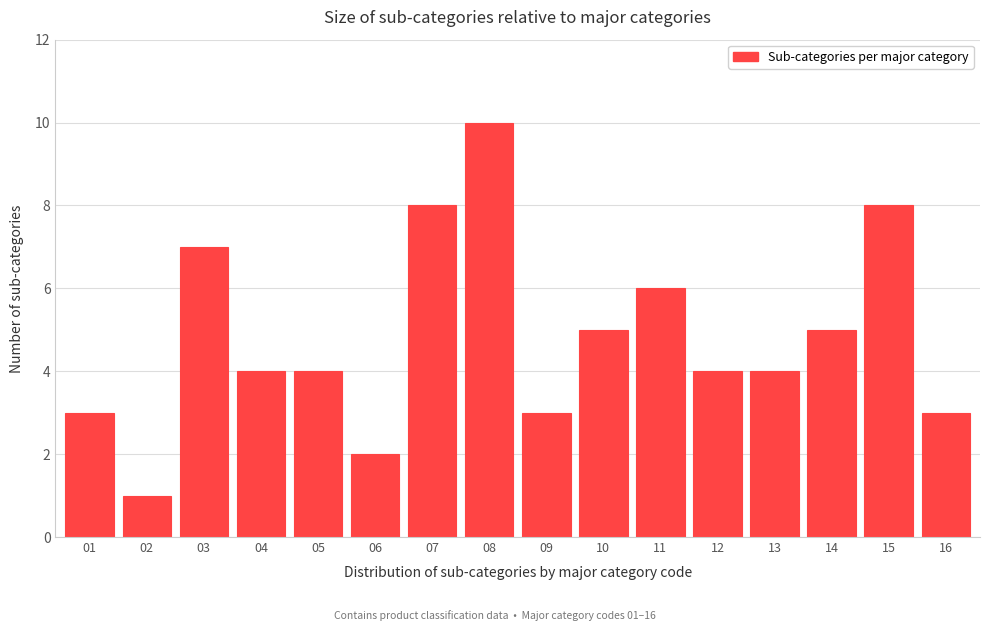

Reading right to left, list all the values displayed in this chart.

3	8	5	4	4	6	5	3	10	8	2	4	4	7	1	3